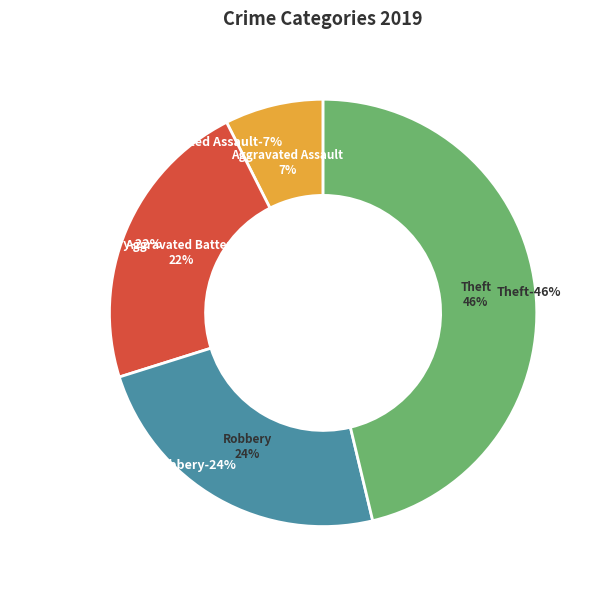

Rank the categories by value from highest to lowest.

Theft, Robbery, Aggravated Battery, Aggravated Assault